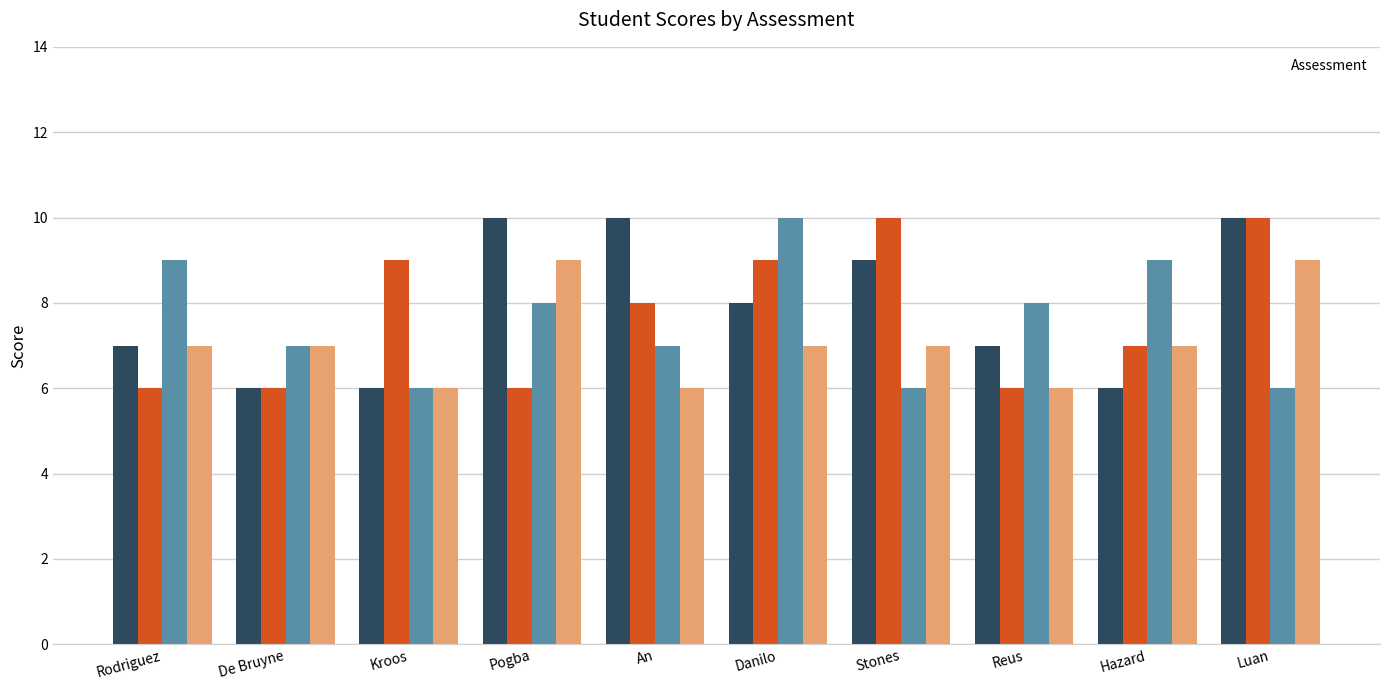

What is the difference between the second highest and second lowest values in the _3 series?

3